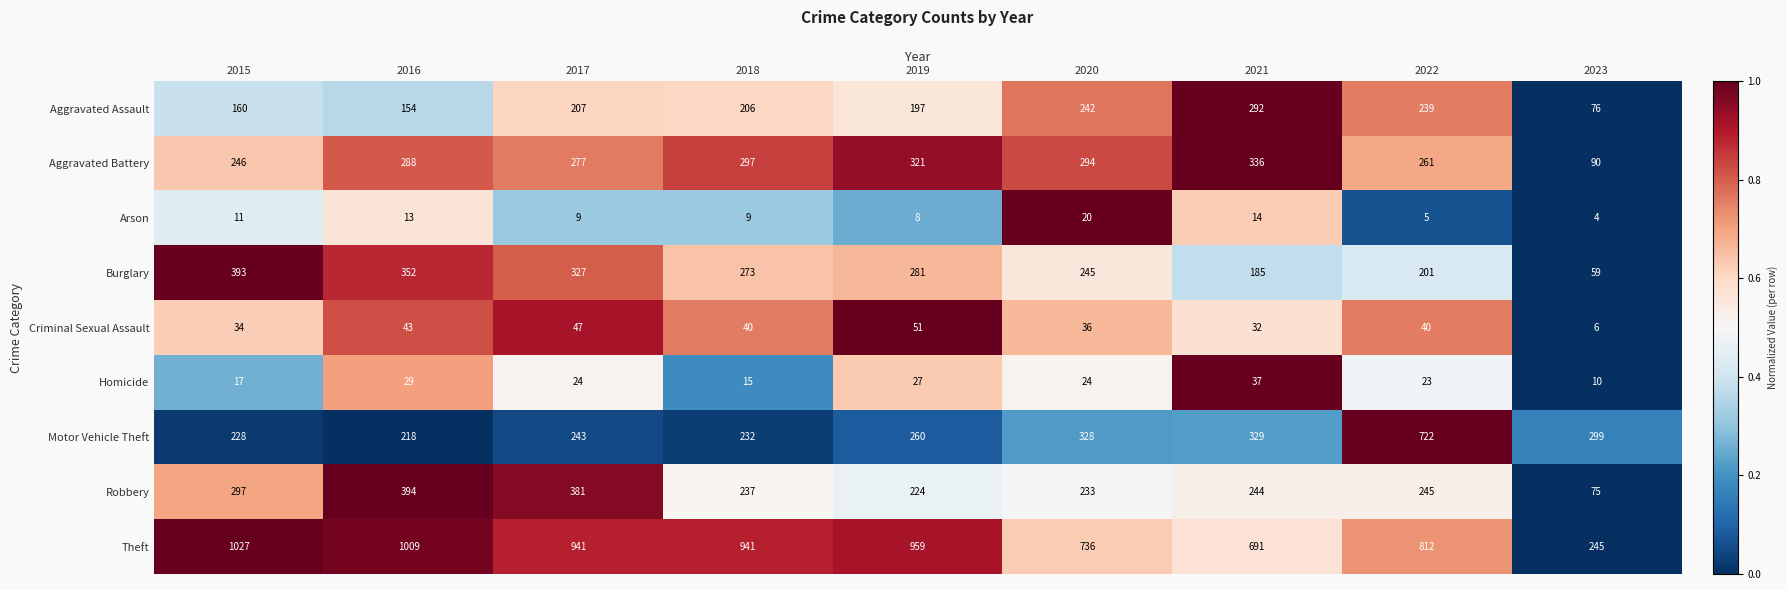

The Robbery series shows 425 at 2021. True or false?

False